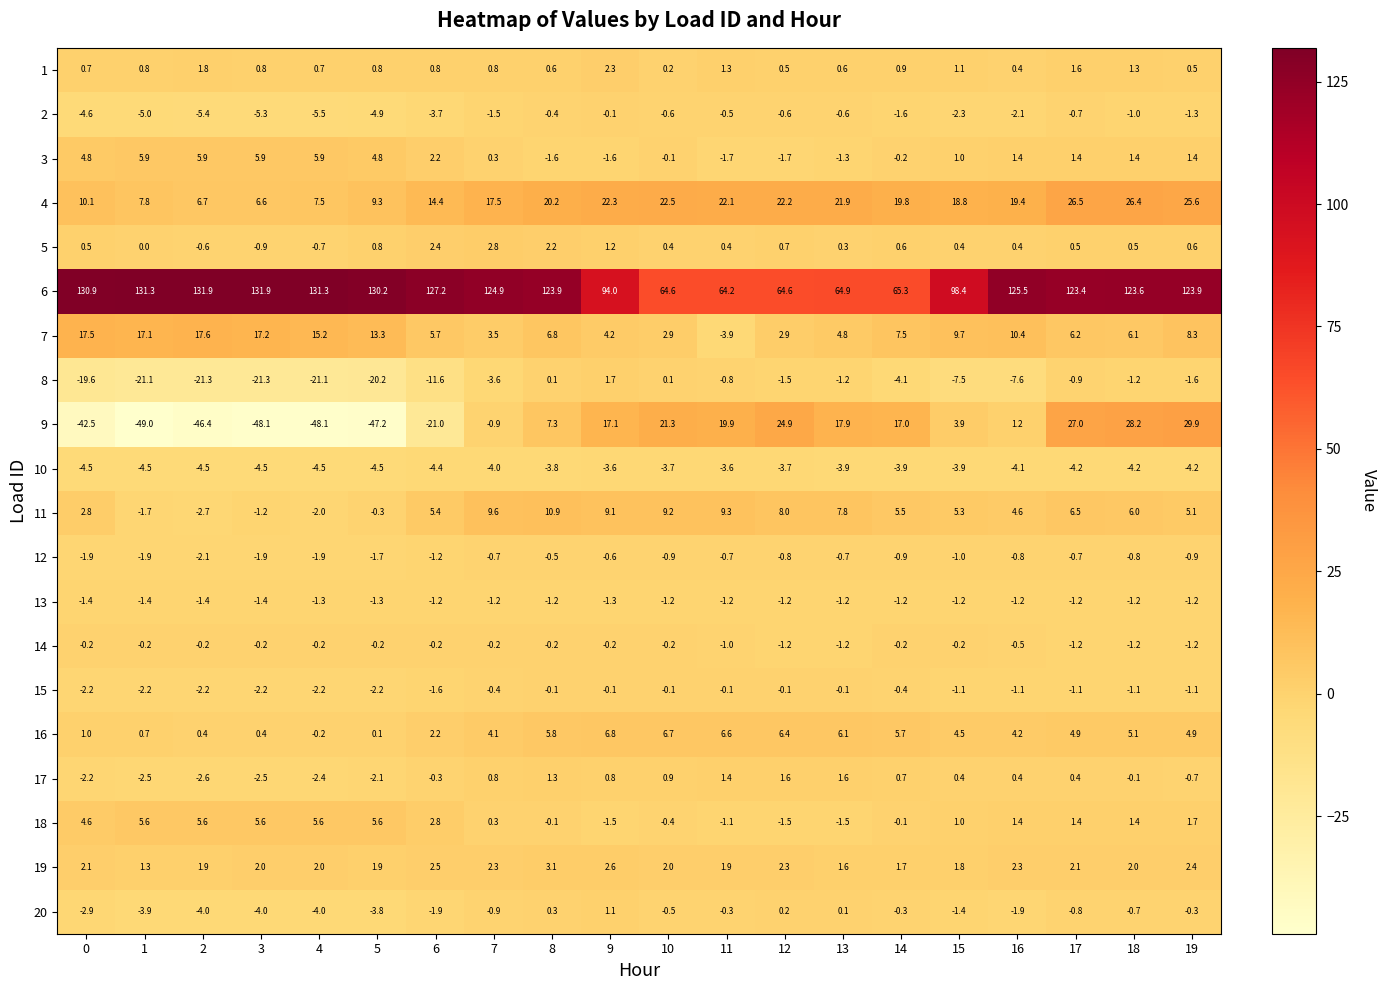

The value of 10 at 12 is -6.2. True or false?

False